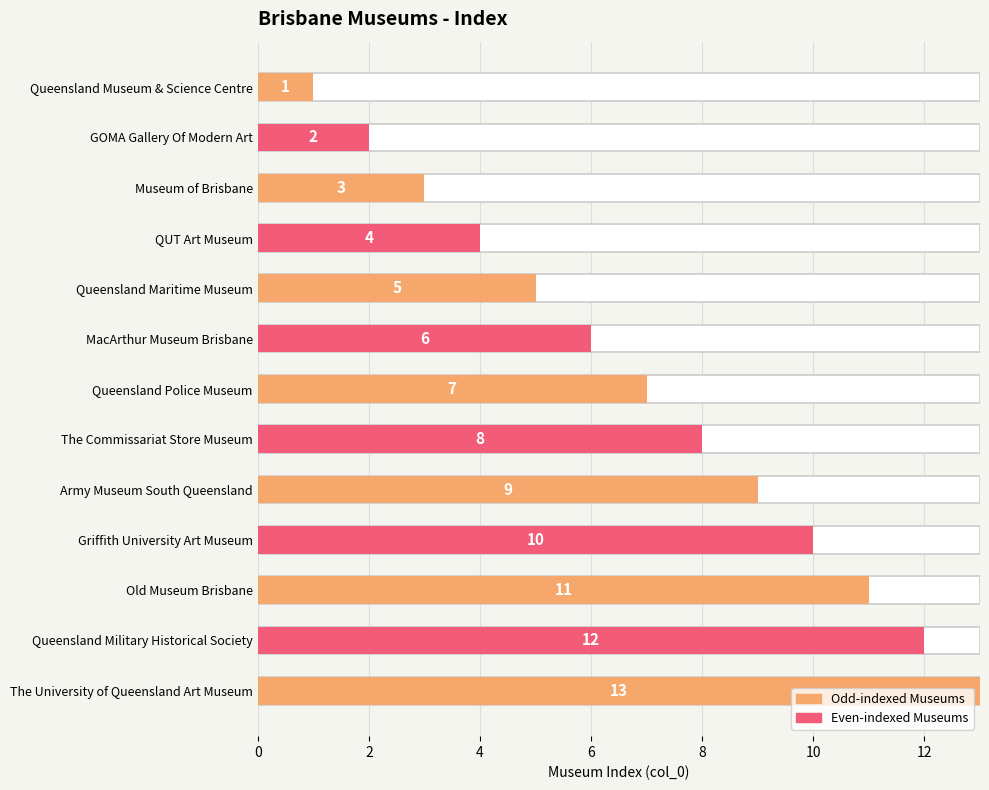

Rank the categories by value from highest to lowest.

The University of Queensland Art Museum, Queensland Military Historical Society, Old Museum Brisbane, Griffith University Art Museum, Army Museum South Queensland, The Commissariat Store Museum, Queensland Police Museum, MacArthur Museum Brisbane, Queensland Maritime Museum, QUT Art Museum, Museum of Brisbane, GOMA Gallery Of Modern Art, Queensland Museum & Science Centre